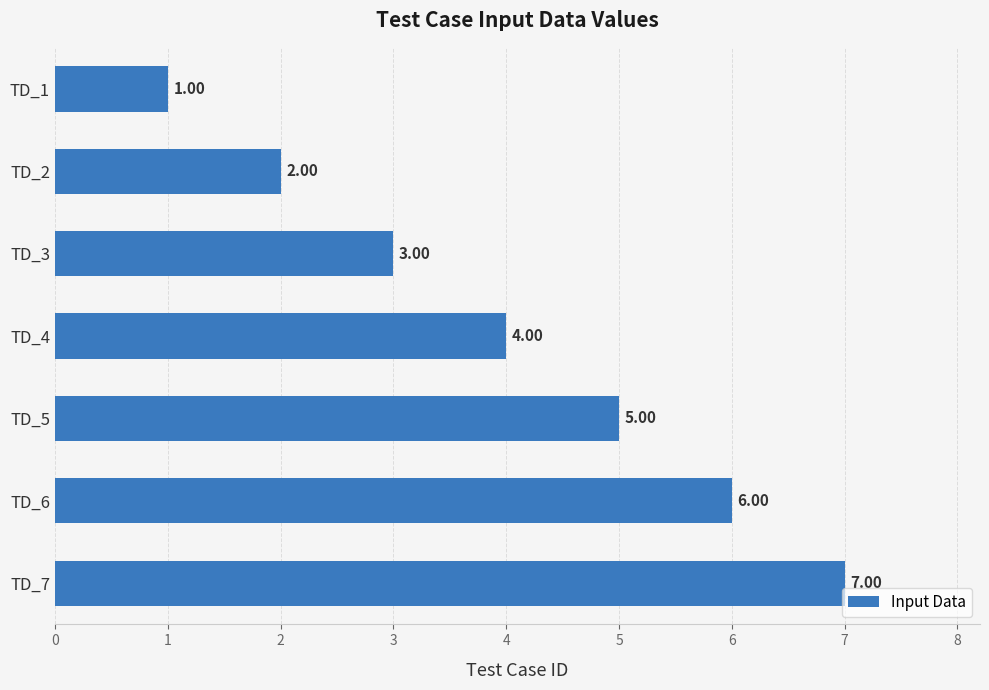

Between TD_7 and TD_4, which is larger?

TD_7